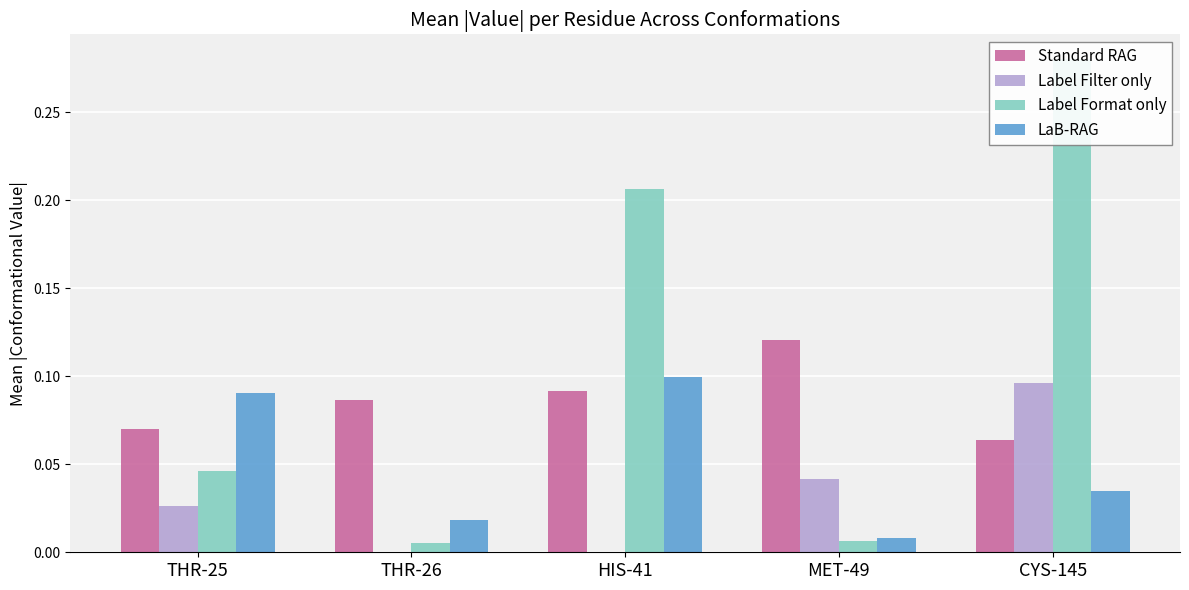

Which series changed the most between THR-25 and CYS-145?

Label Format only